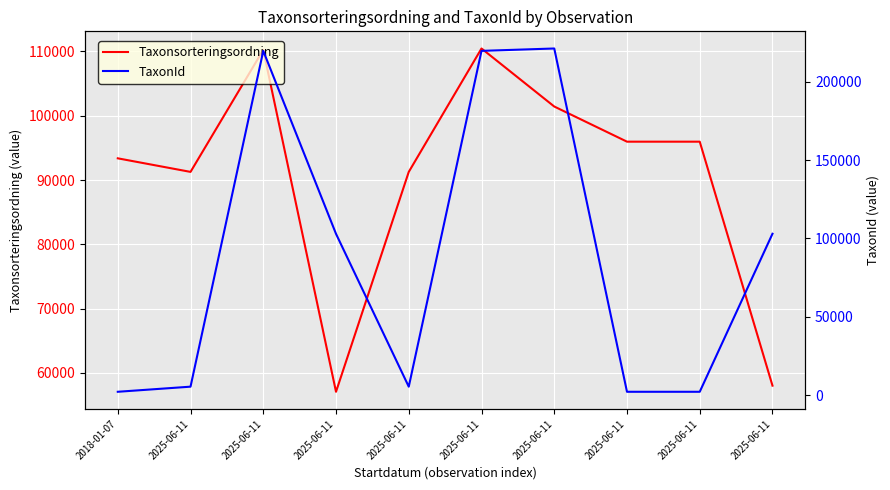

The value of TaxonId at 2025-06-11 is 2859. True or false?

False